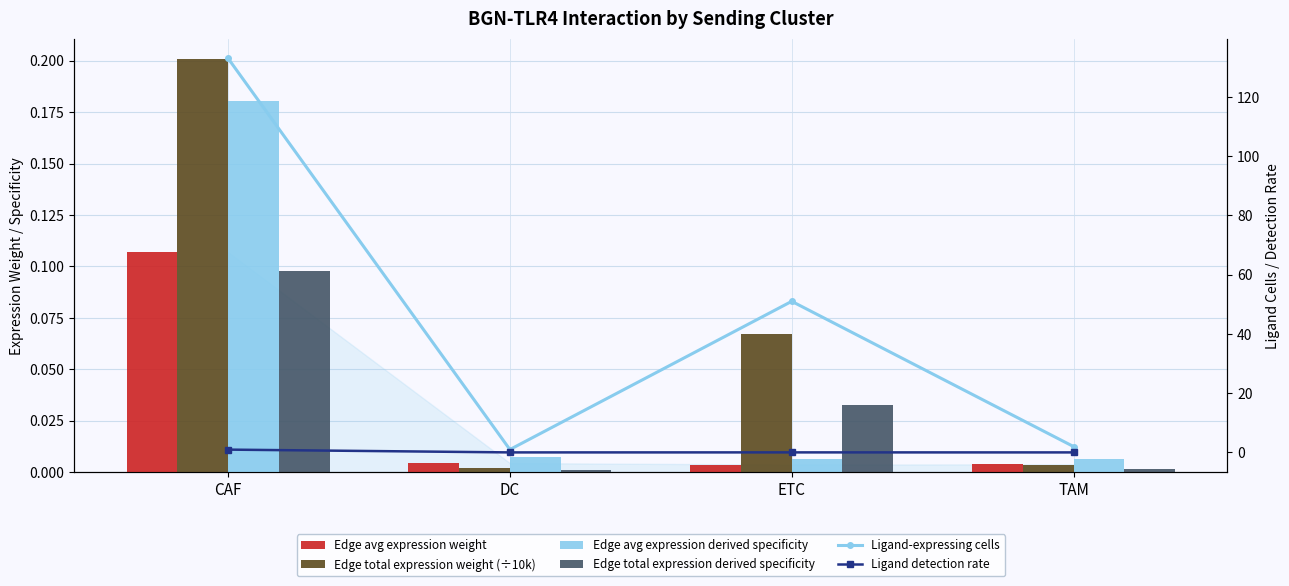

Which category has the lowest value in the Edge total expression weight (÷10k) series?

DC